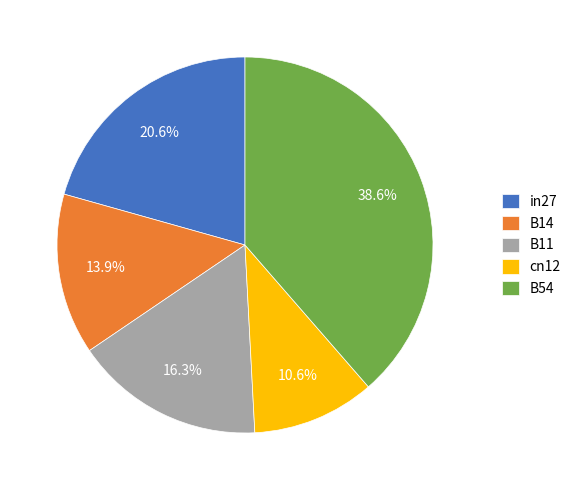

Between B11 and B14, which is larger?

B11